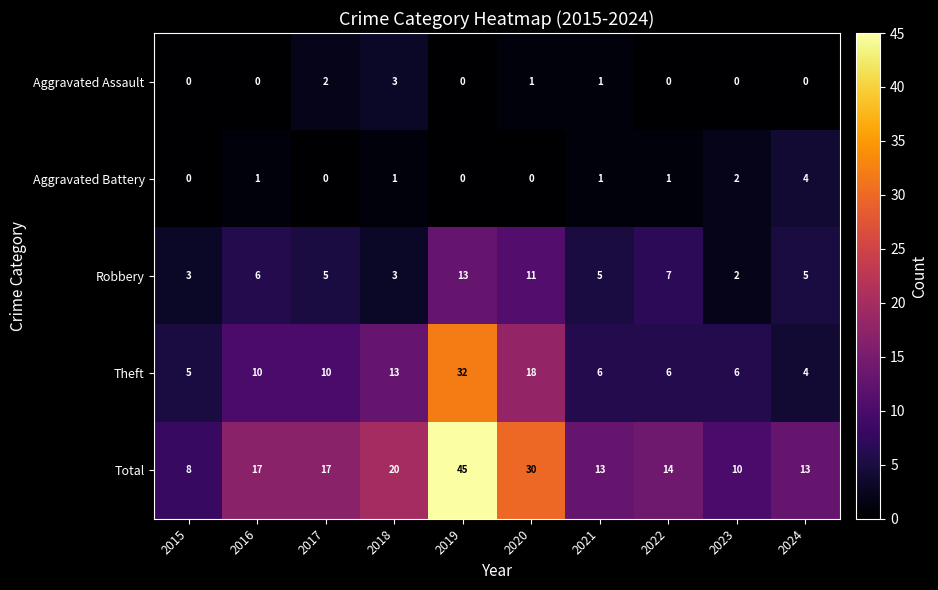

What is the maximum value shown in the chart?

45